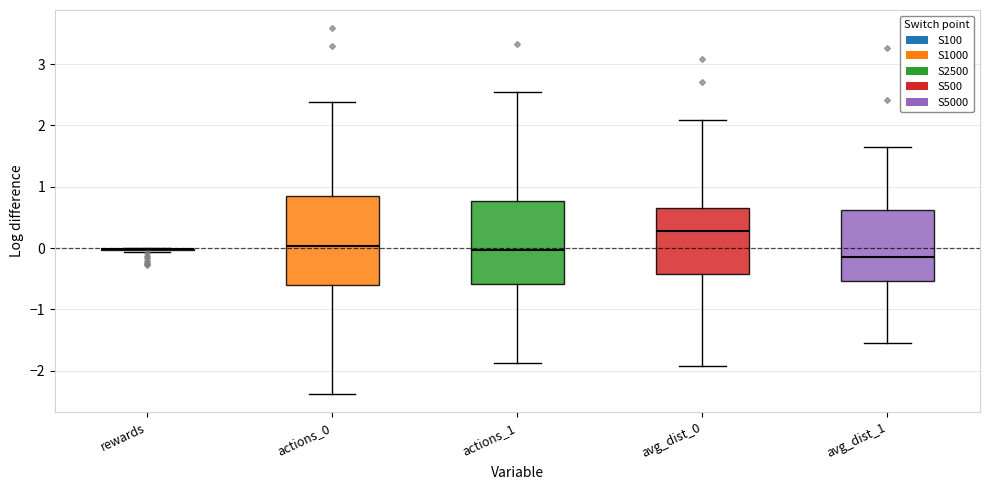

Reading left to right, read every box against the y-axis: the position of its median line, the range the box covers, and the ends of its whiskers. The values are not printed on the chart, so give them approximately, as read against the axis.

rewards: box collapsed to a line at 0.0, whiskers -0.1 to 0.0
actions_0: median 0.0, box -0.6 to 0.8, whiskers -2.4 to 2.4
actions_1: median 0.0, box -0.6 to 0.8, whiskers -1.9 to 2.5
avg_dist_0: median 0.3, box -0.4 to 0.6, whiskers -1.9 to 2.1
avg_dist_1: median -0.1, box -0.5 to 0.6, whiskers -1.6 to 1.7